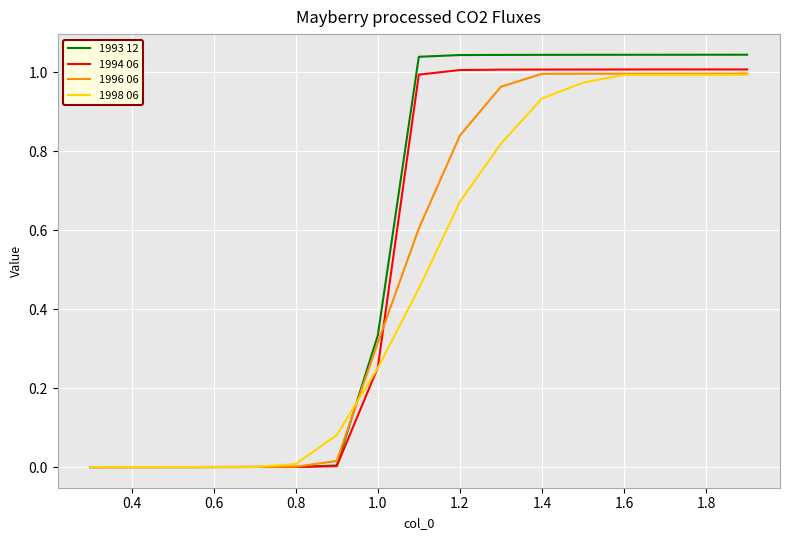

Which series has the largest range (max minus min)?

1993 12